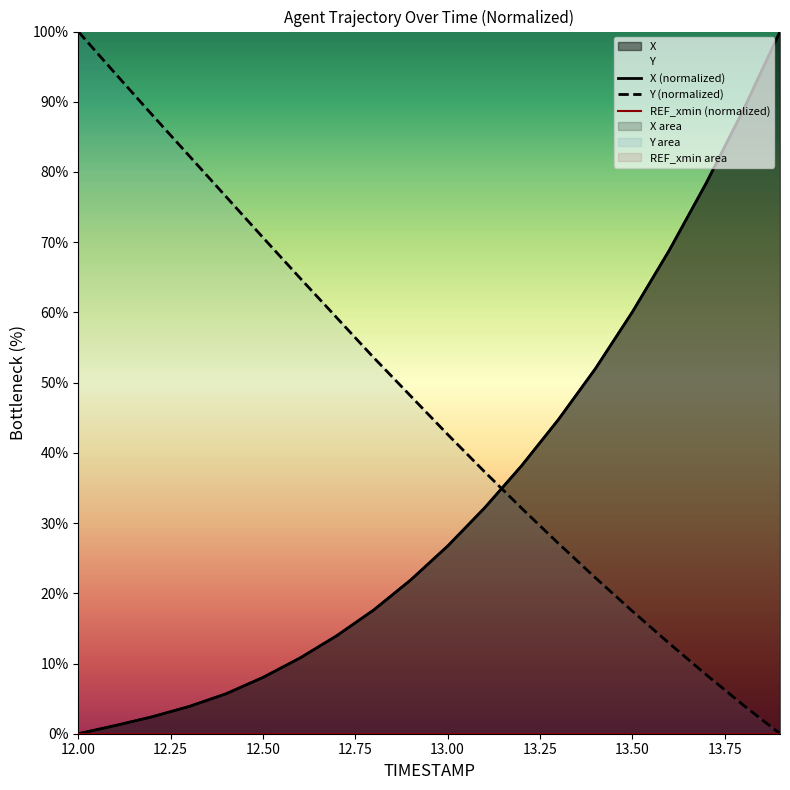

What is the highest value of the Y (normalized) series?

100.0